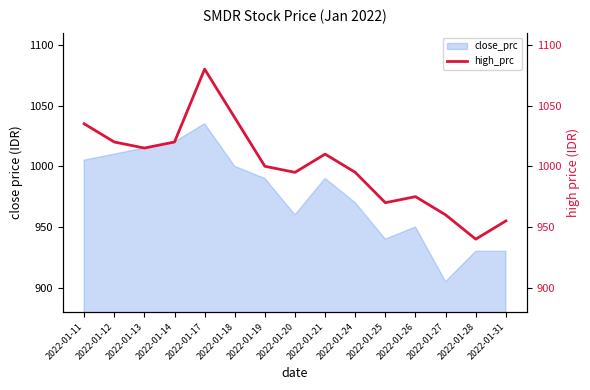

At which label does the data first exceed 1000?

2022-01-11